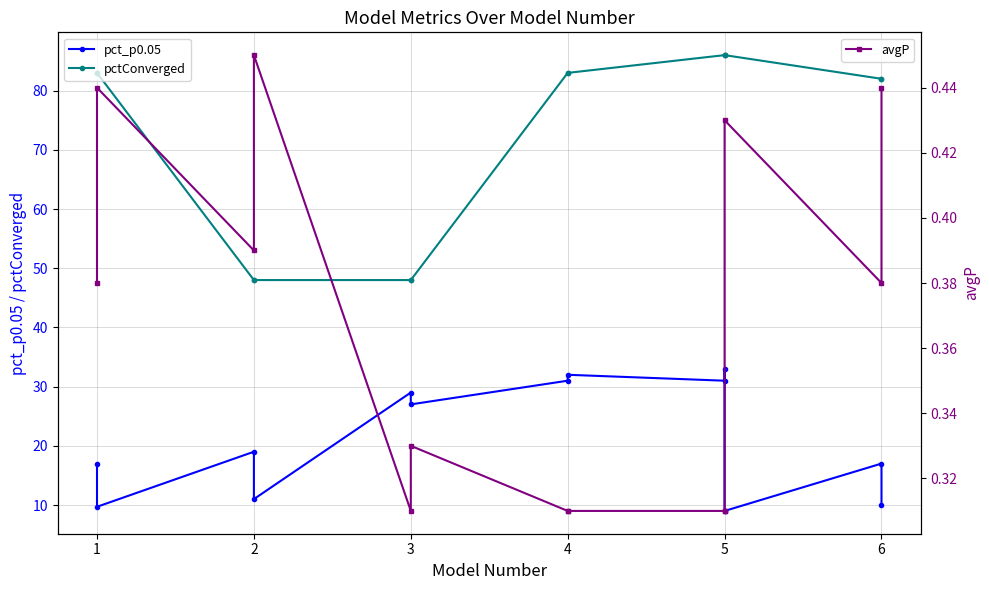

Which category has the lowest value in the pctConverged series?

2